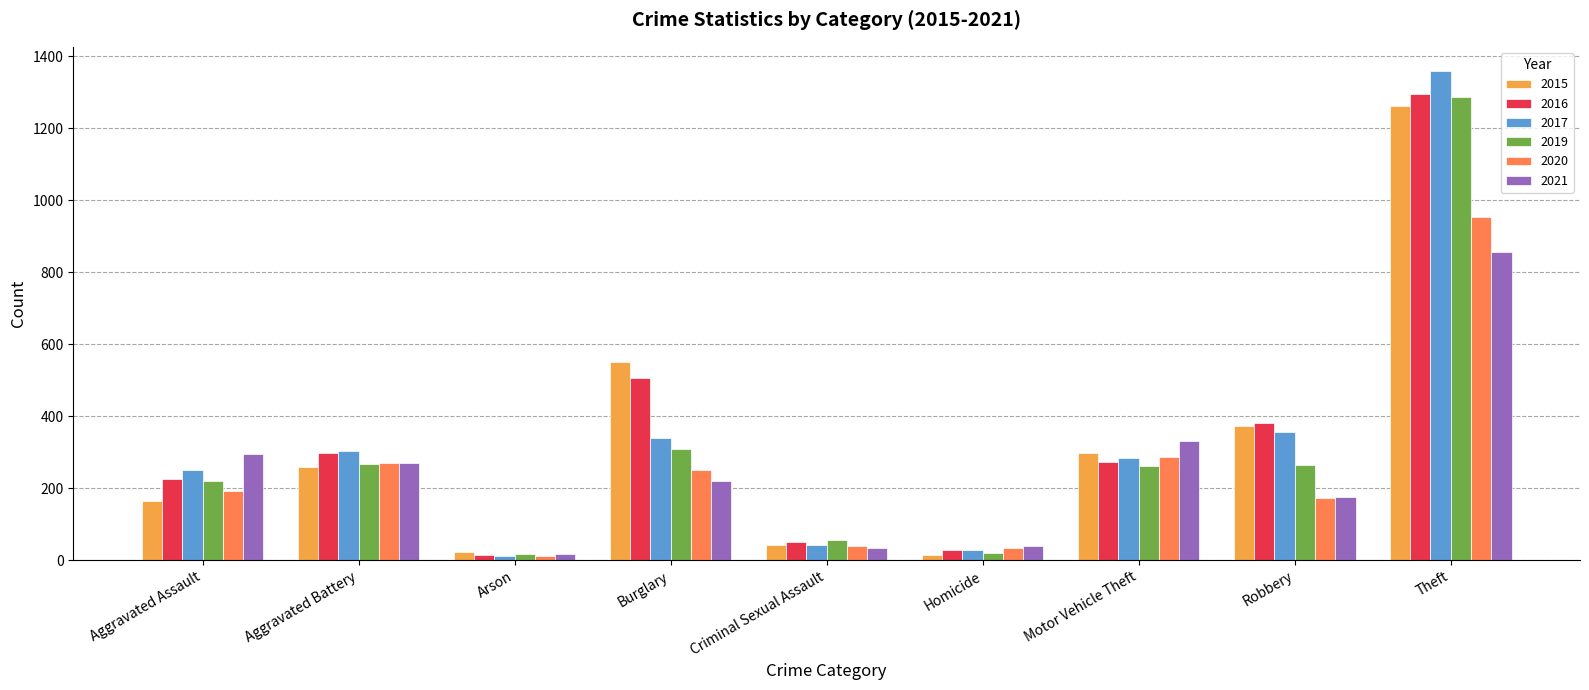

Are the bars horizontal?

No